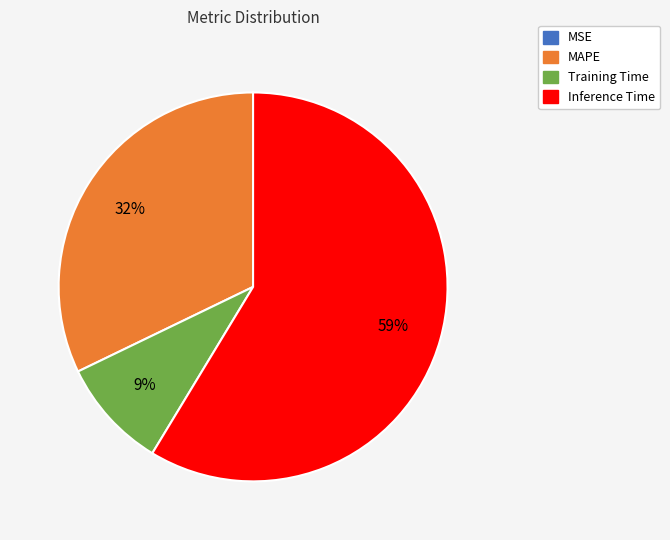

To the nearest percent, what is the average slice percentage?

25%